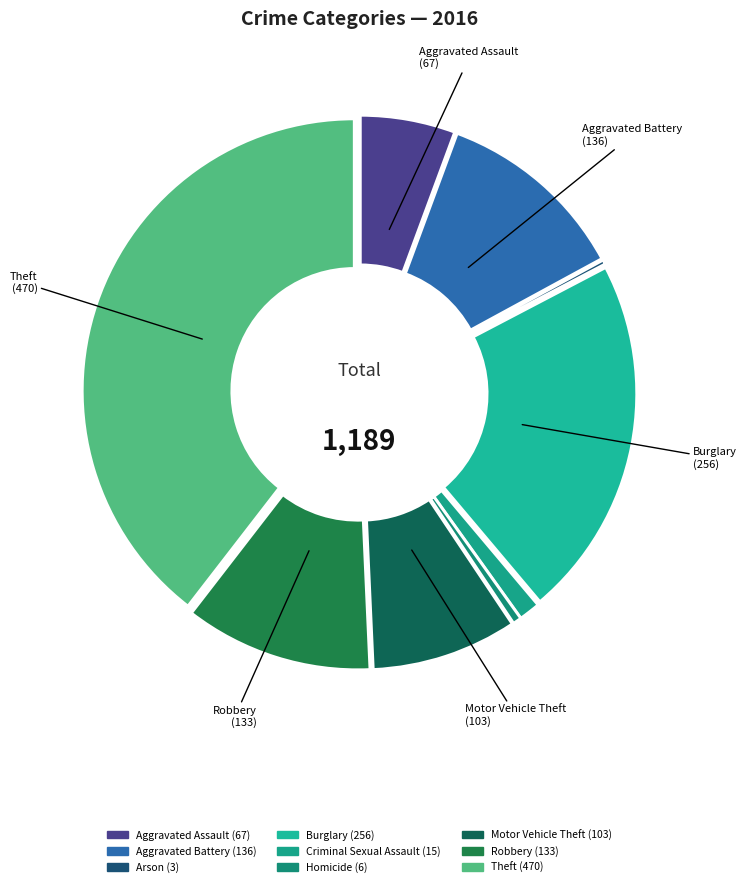

To the nearest percent, what is the combined percentage of Motor Vehicle Theft and Aggravated Assault?

14%